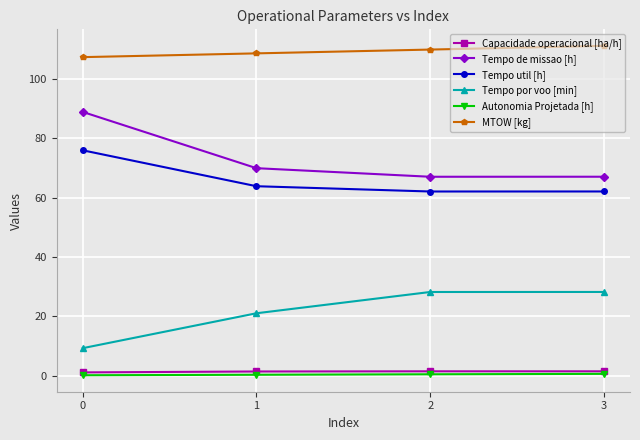

What is the difference between the maximum and second lowest values in the Tempo util [h] series?

13.9